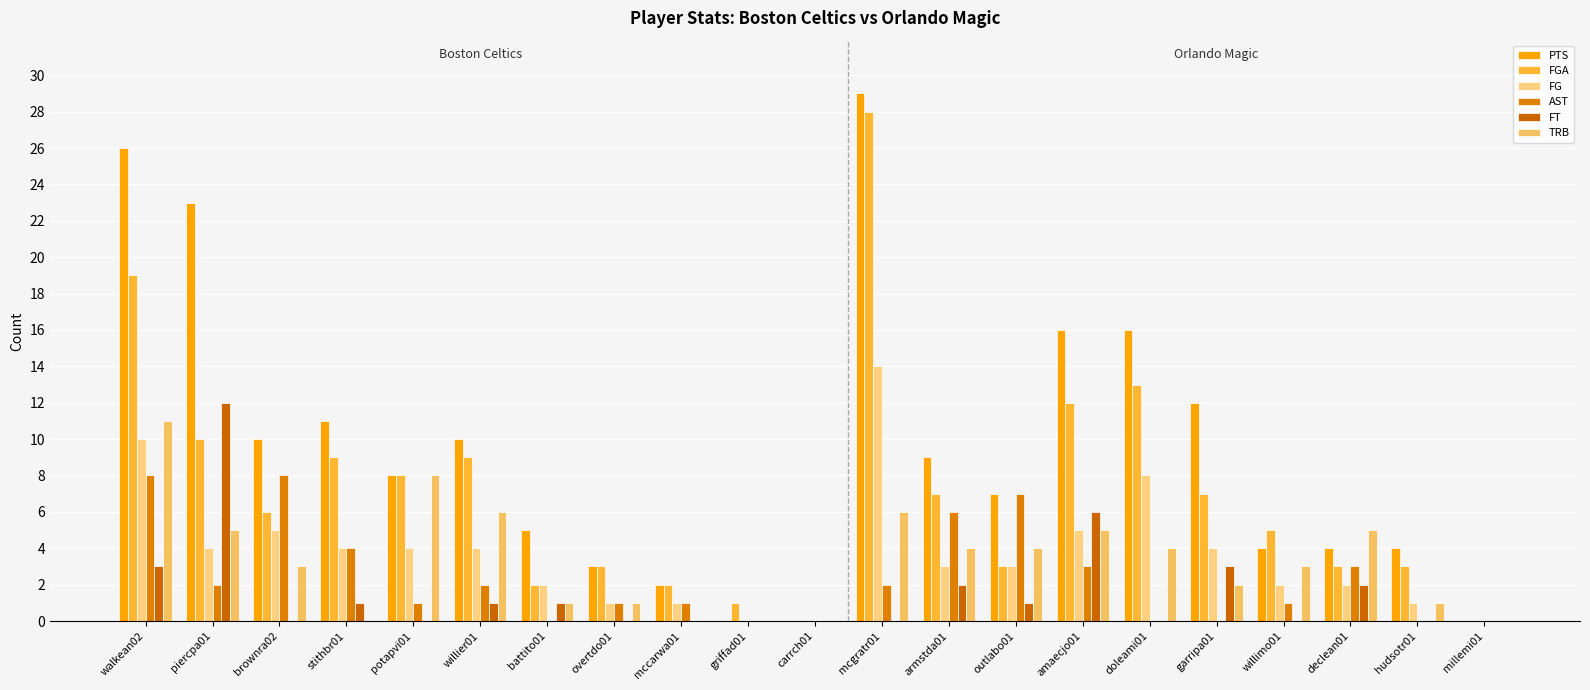

Reading right to left, extract all data points from this chart.

PTS: 0	4	4	4	12	16	16	7	9	29	0	0	2	3	5	10	8	11	10	23	26
FGA: 0	3	3	5	7	13	12	3	7	28	0	1	2	3	2	9	8	9	6	10	19
FG: 0	1	2	2	4	8	5	3	3	14	0	0	1	1	2	4	4	4	5	4	10
AST: 0	0	3	1	0	0	3	7	6	2	0	0	1	1	0	2	1	4	8	2	8
FT: 0	0	2	0	3	0	6	1	2	0	0	0	0	0	1	1	0	1	0	12	3
TRB: 0	1	5	3	2	4	5	4	4	6	0	0	0	1	1	6	8	0	3	5	11